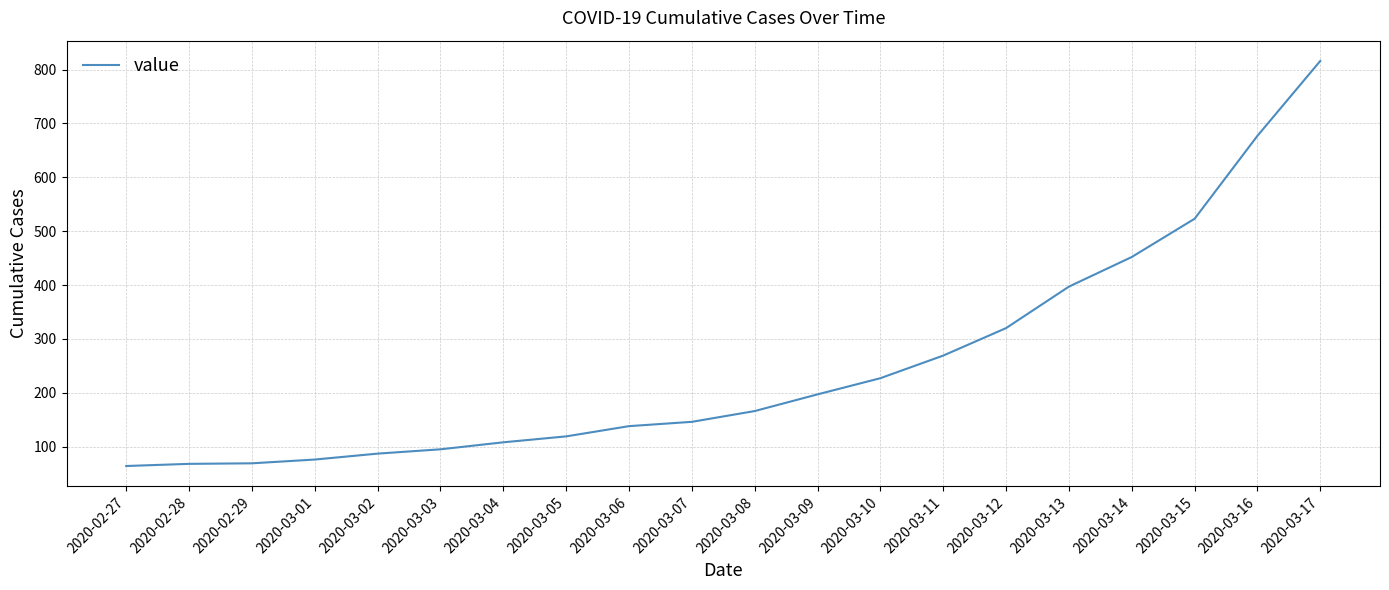

What is the maximum value shown in the chart?

816